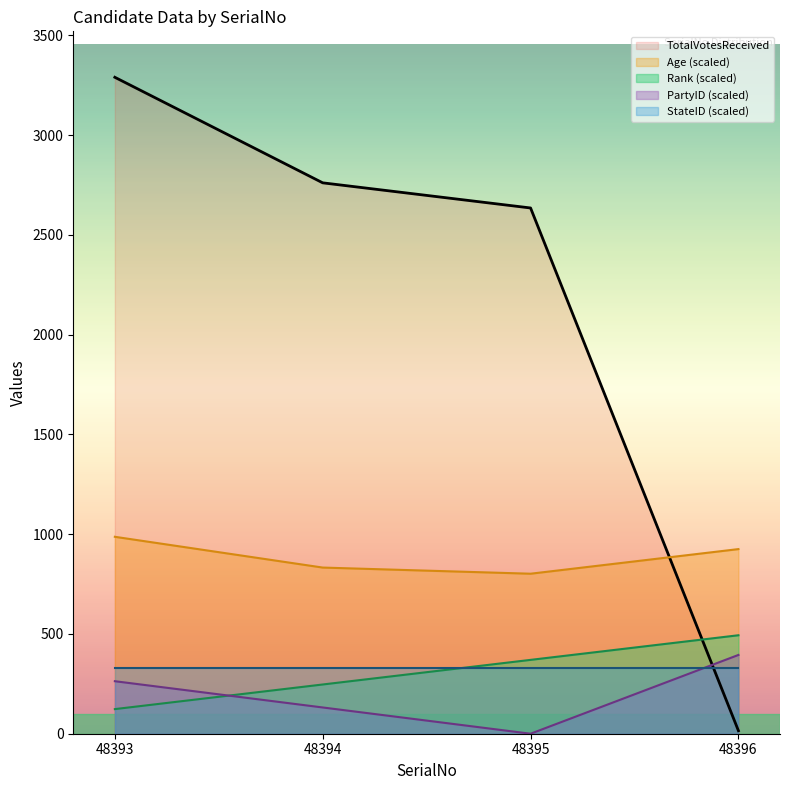

The value of PartyID at 48393 is 118.7. True or false?

False